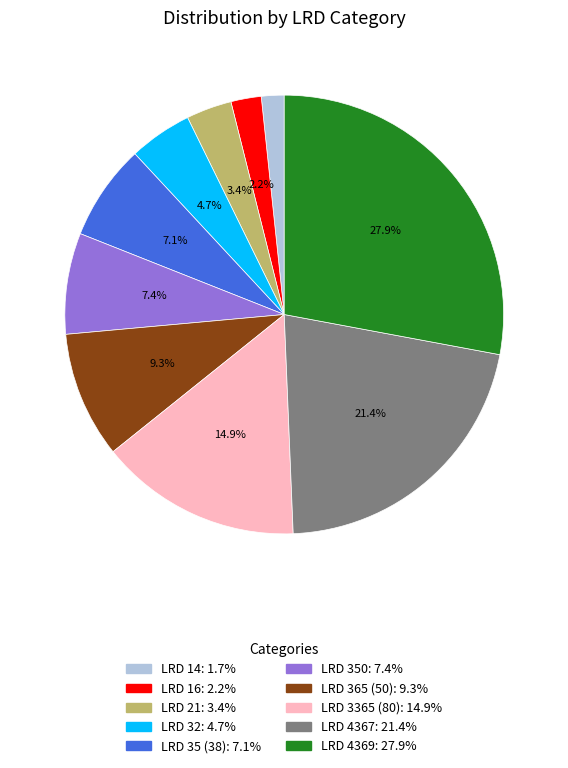

Which category has the biggest portion of the pie?

LRD 4369